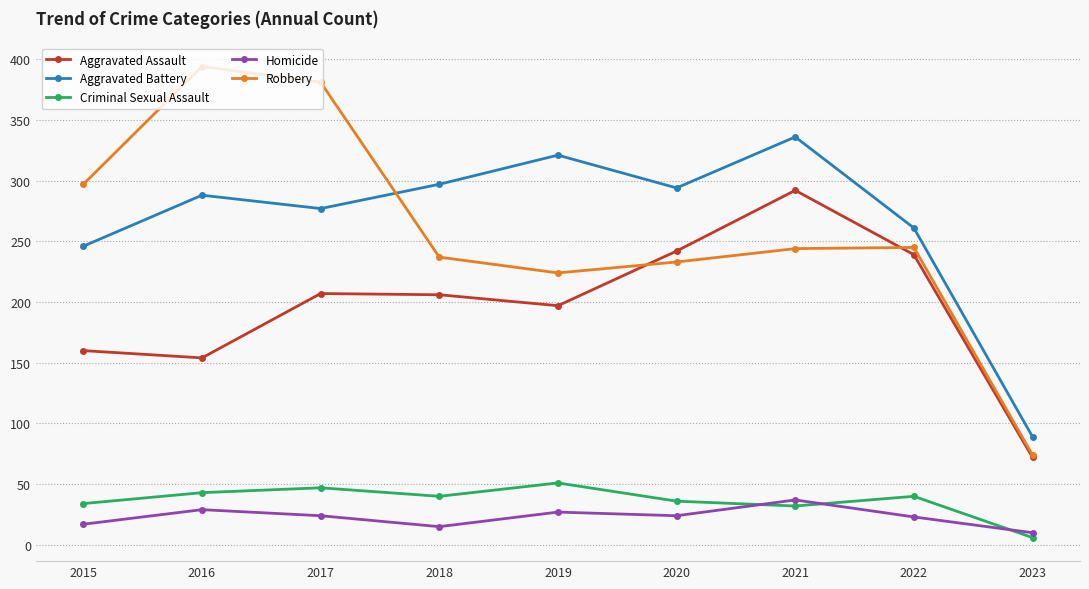

Where is the first local minimum for Criminal Sexual Assault?

2018